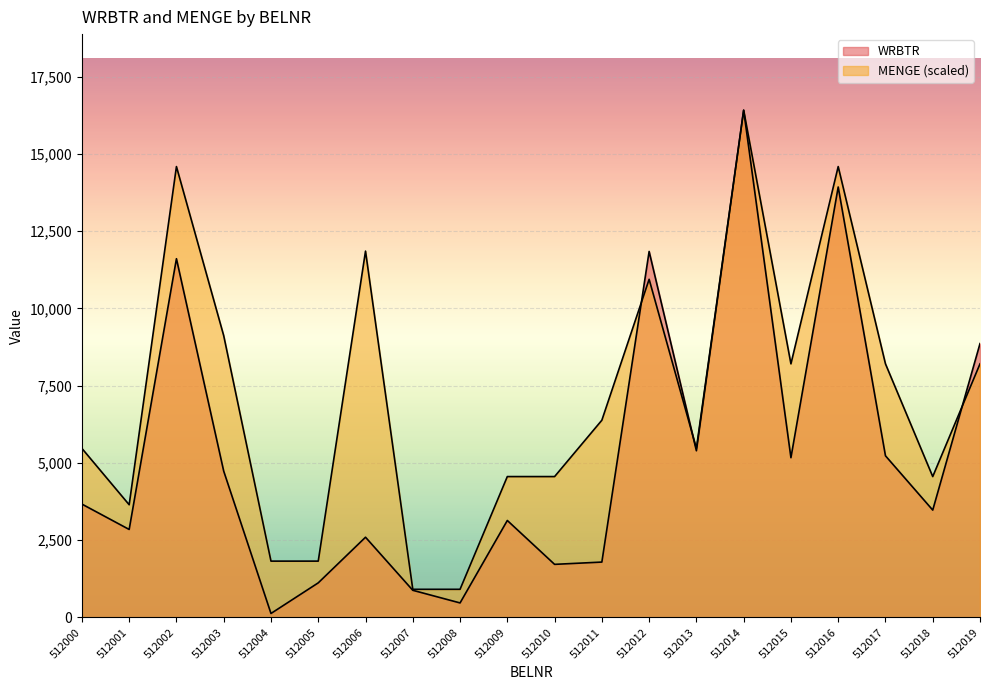

Which series has the widest spread of values?

WRBTR